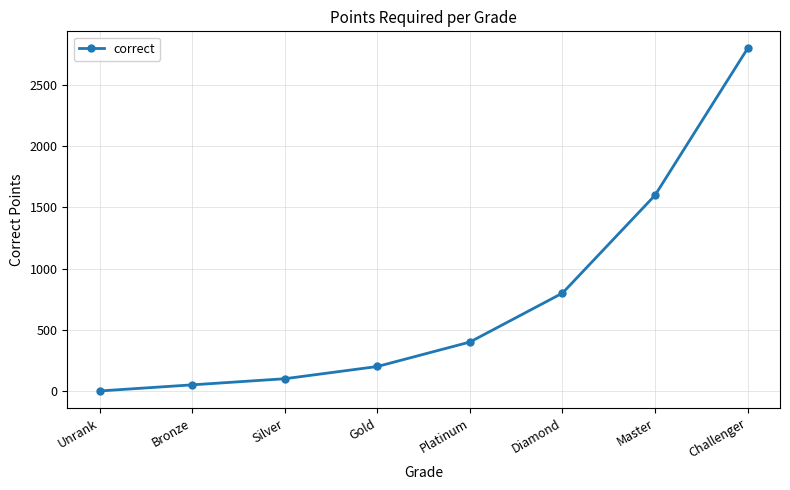

Reading left to right, transcribe all the data shown in this chart.

Unrank=0	Bronze=50	Silver=100	Gold=200	Platinum=400	Diamond=800	Master=1600	Challenger=2800